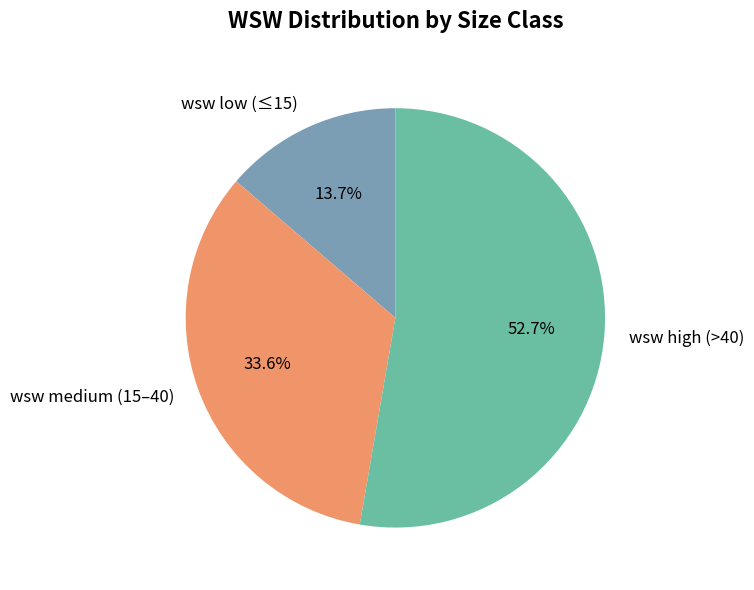

Count the number of slices in the pie.

3